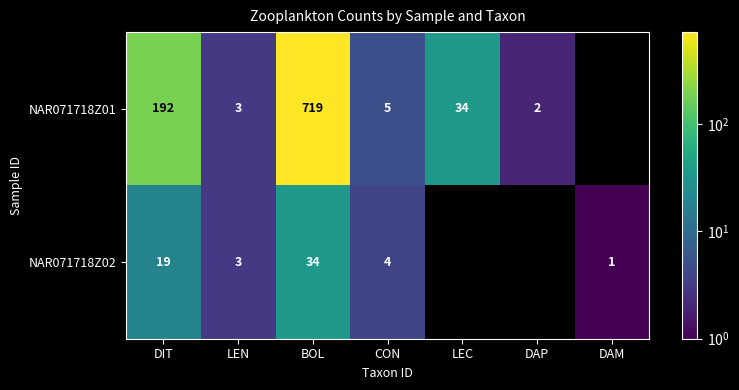

What is the sum of the NAR071718Z01 values at CON and DIT?

197